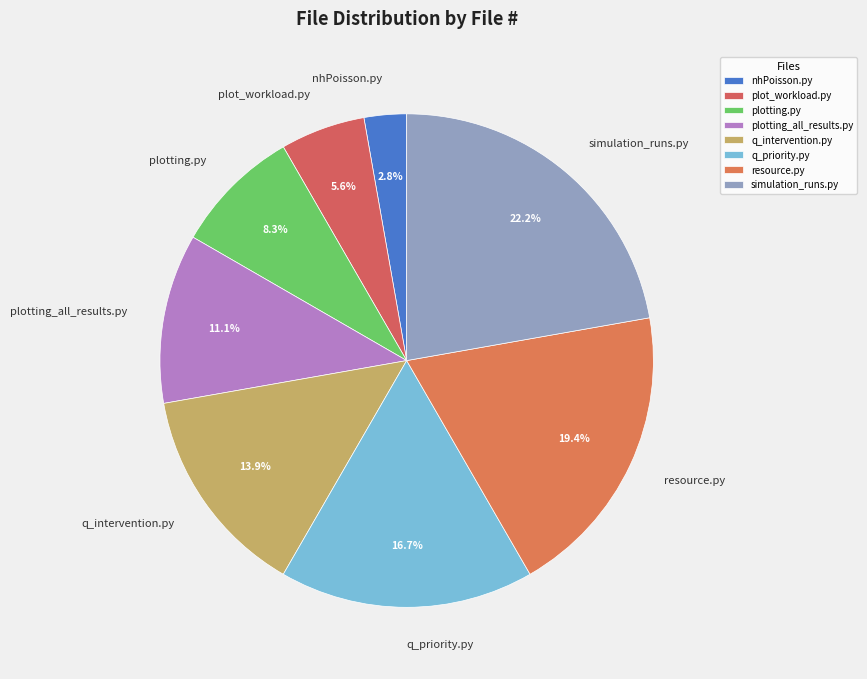

Is there a majority slice in this chart?

No